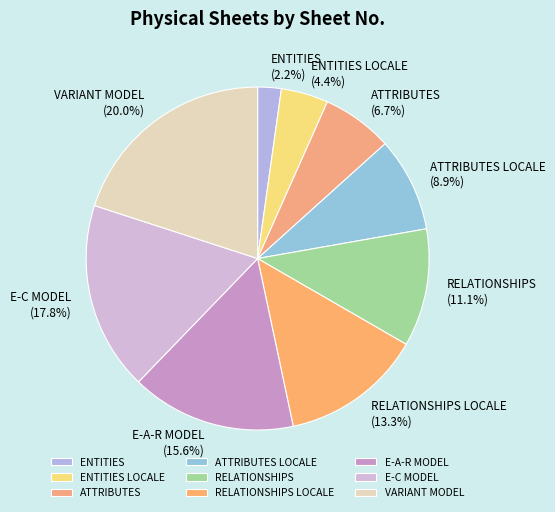

What is the total percentage of ATTRIBUTES and ENTITIES?

8.9%